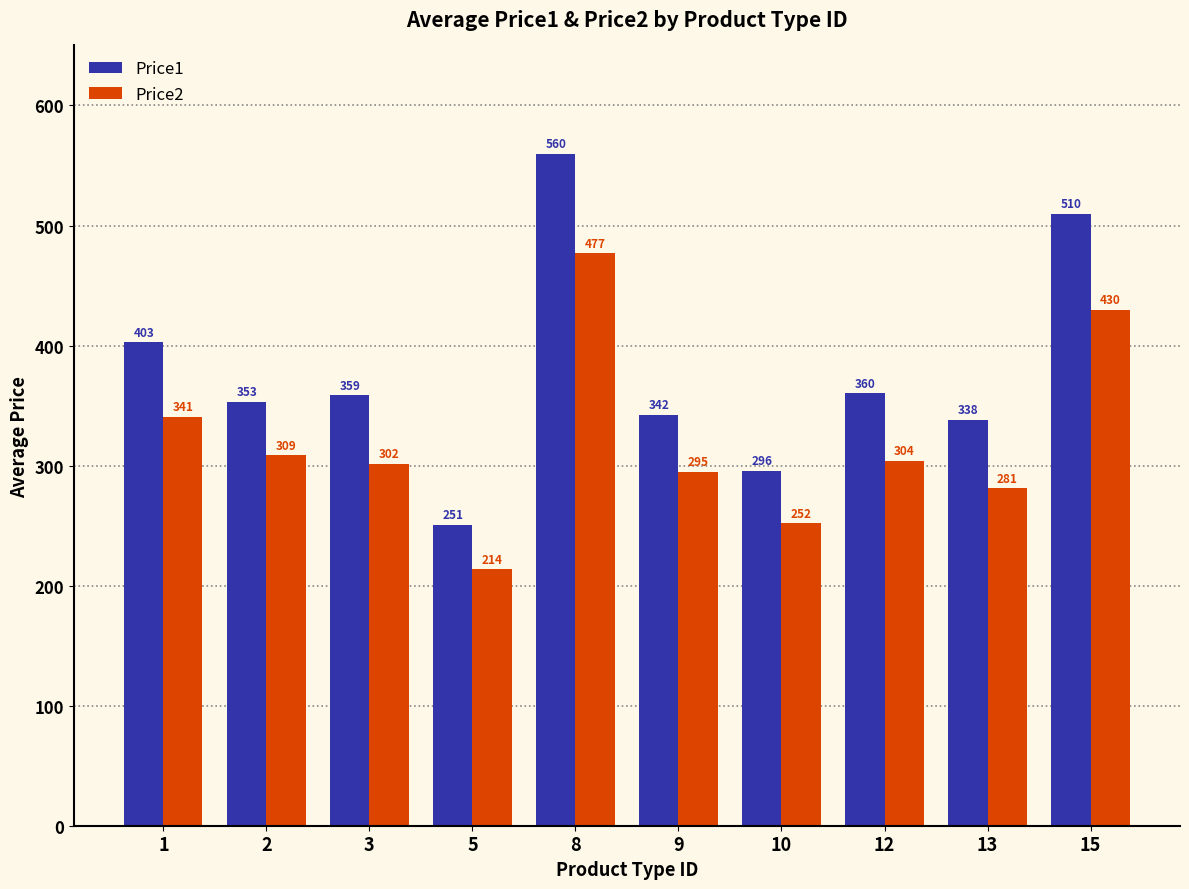

Which label corresponds to the largest value in the chart?

8